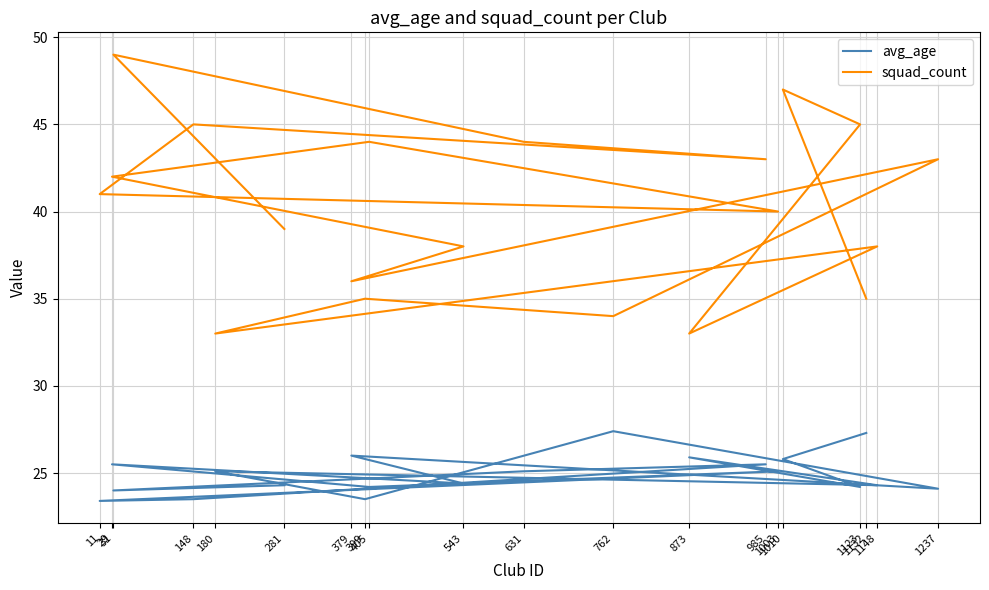

How many values in the avg_age series exceed 25?

10